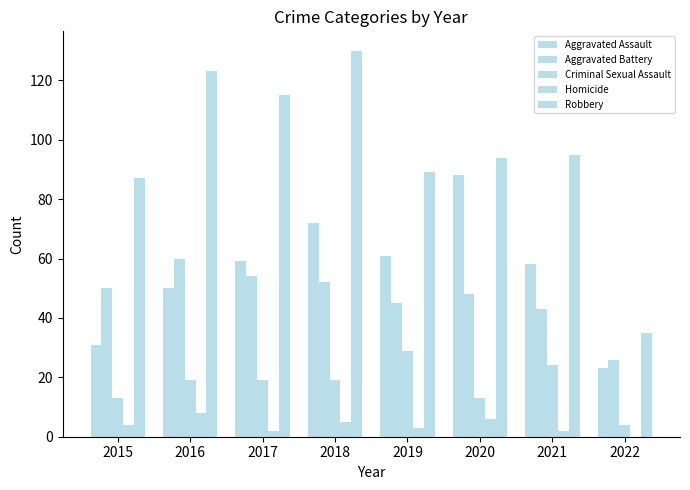

What is the highest value of the Criminal Sexual Assault series?

29